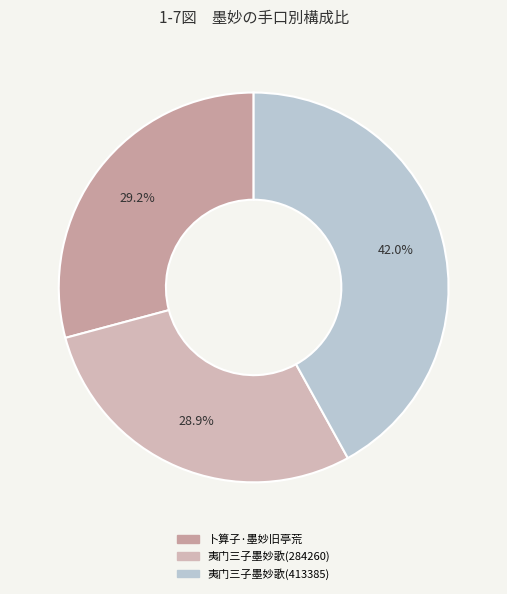

To the nearest percent, what is the difference between the largest and smallest slice percentages?

13%